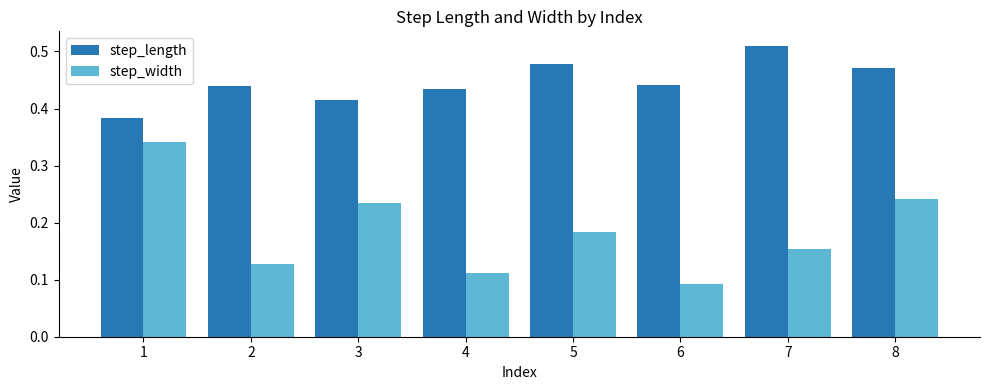

Where is step_length nearest to the value 0?

1